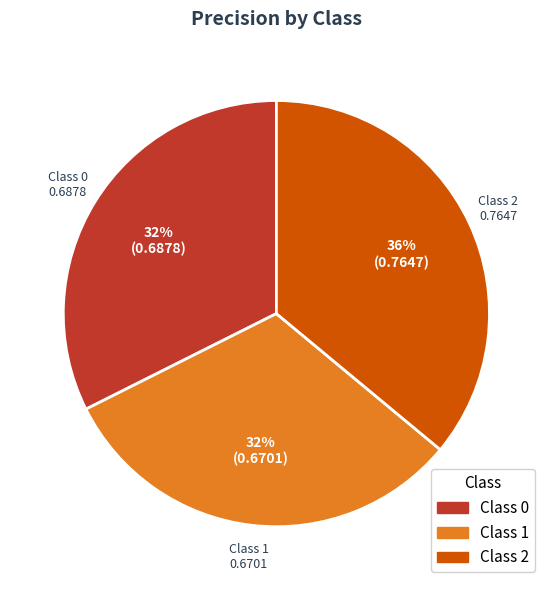

Which category has the biggest portion of the pie?

Class 2